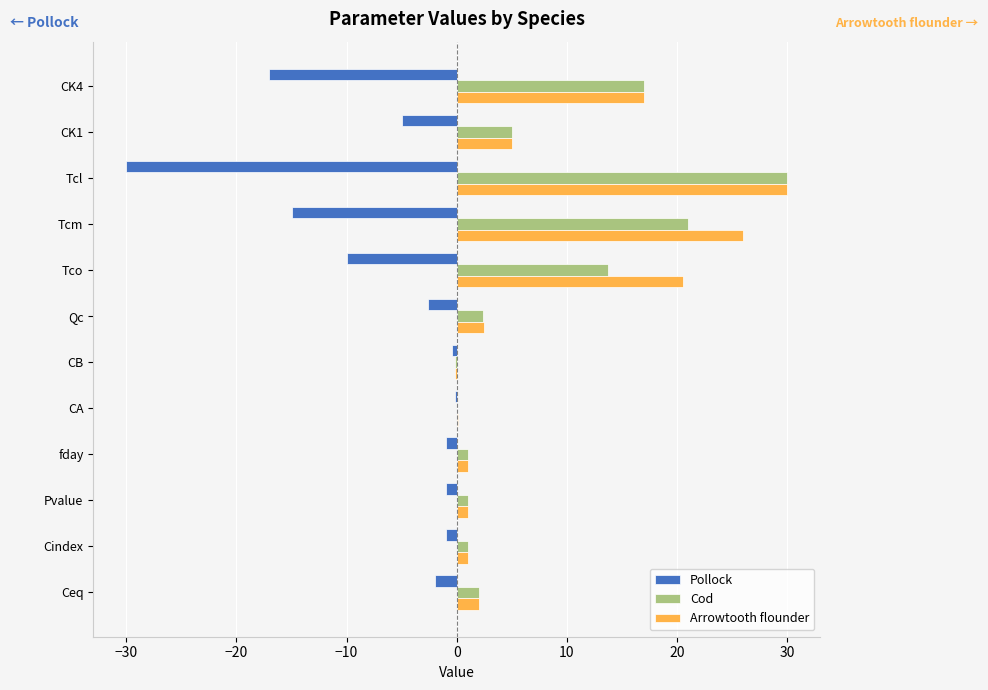

What is the maximum value for Arrowtooth flounder?

30.0